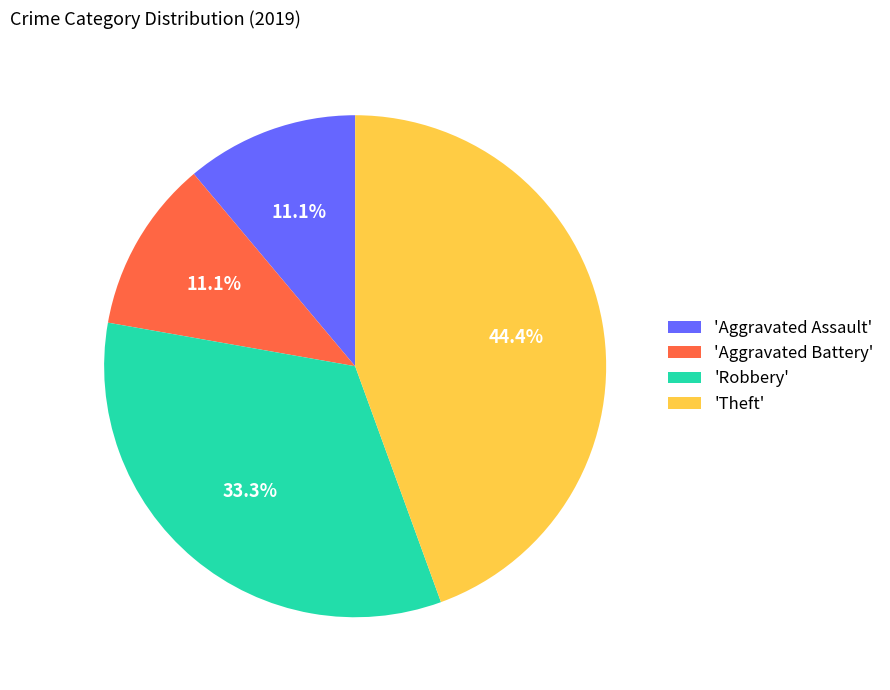

Combined, what portion of the pie is 'Aggravated Assault' and 'Robbery'?

44.4%